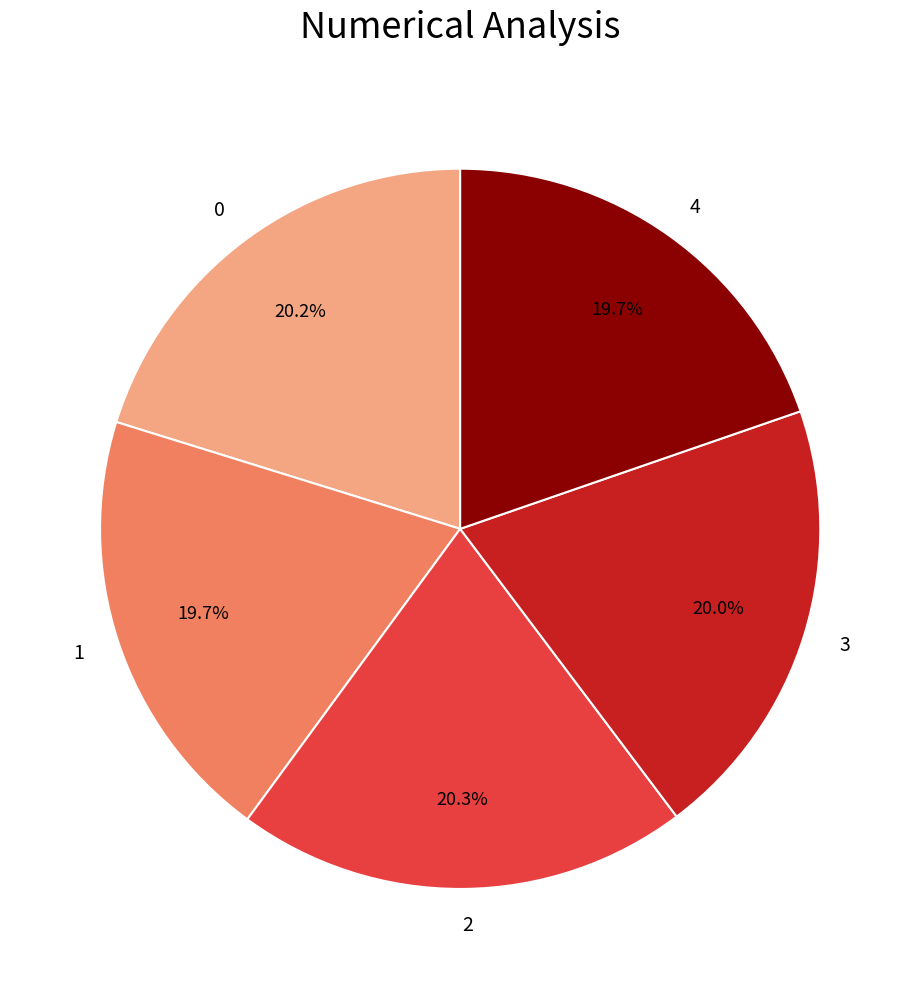

To the nearest percent, what is the combined percentage of 1 and 0?

40%